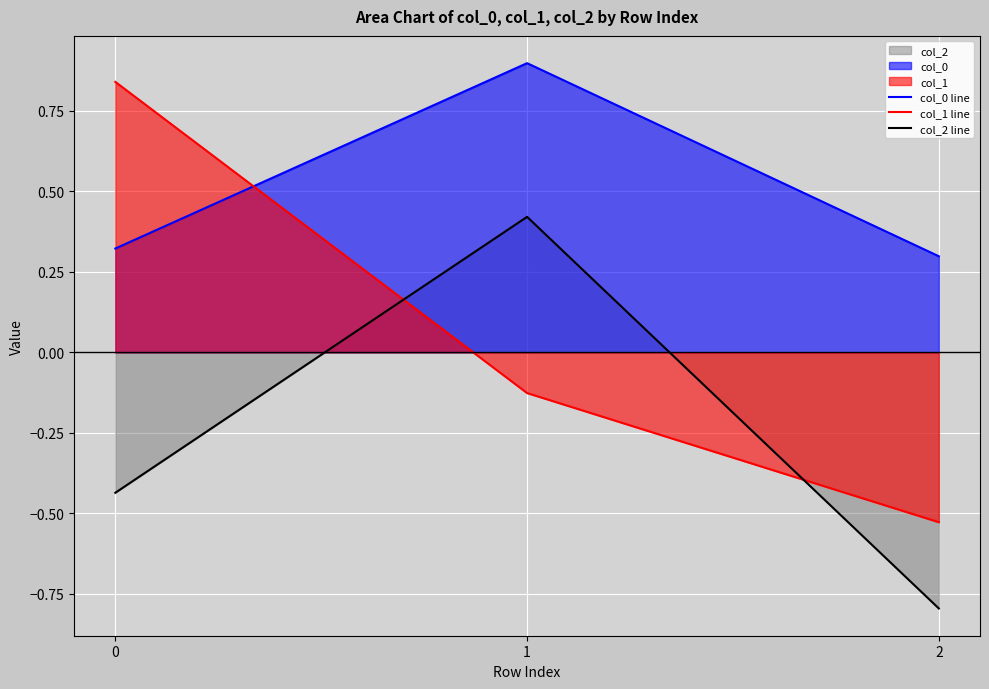

Rank the series at 2 from highest to lowest value.

col_0 line, col_1 line, col_2 line